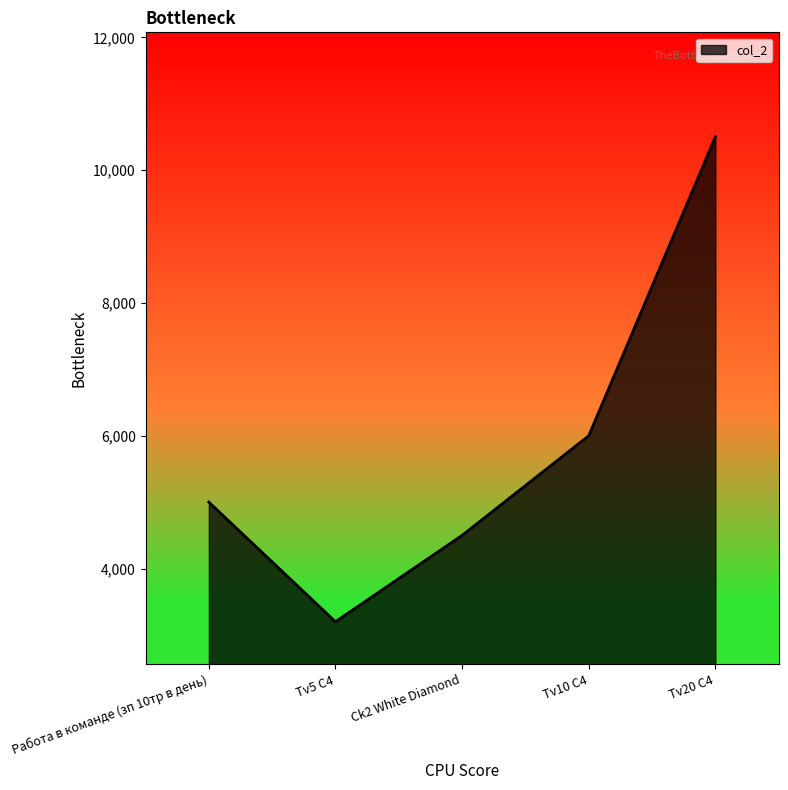

List the labels in order of value, smallest first.

Tv5 C4, Ck2 White Diamond, Работа в команде (зп 10тр в день), Tv10 C4, Tv20 C4